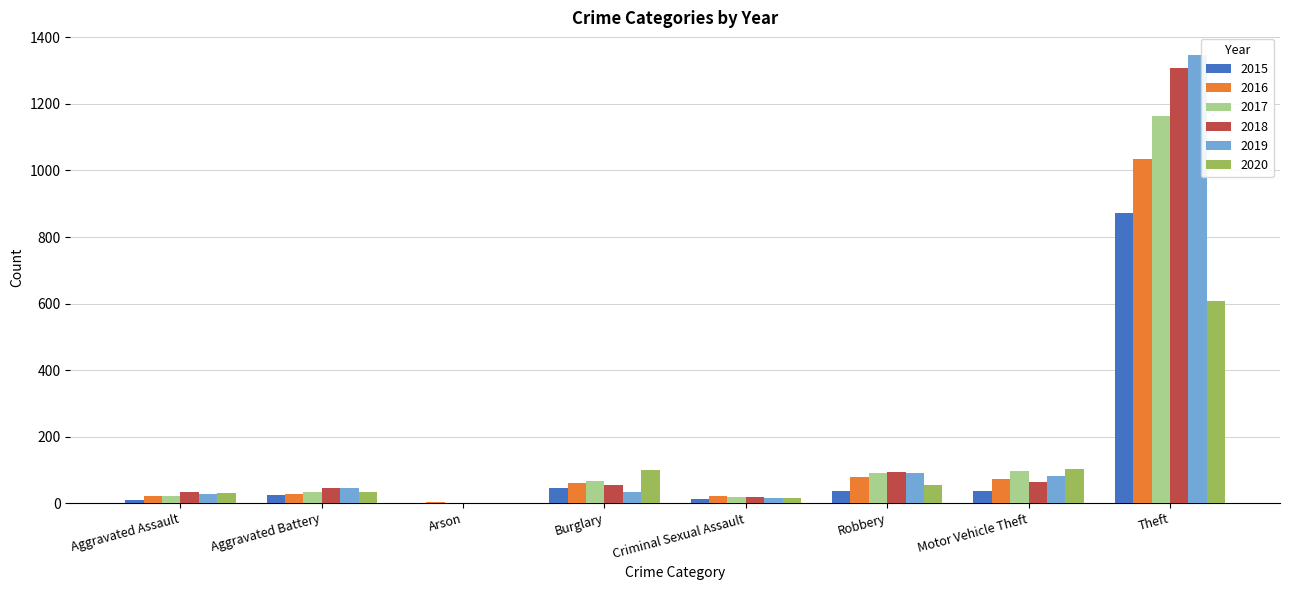

The value of 2018 at Aggravated Assault is 32. True or false?

True